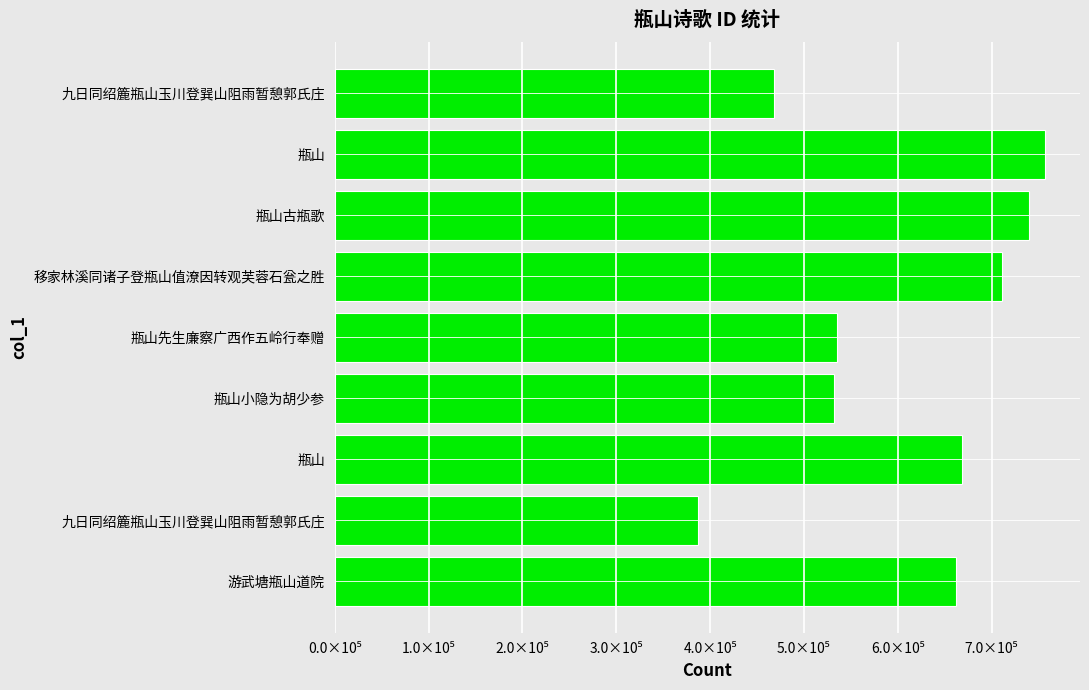

What is the difference between the maximum and minimum values?

368940